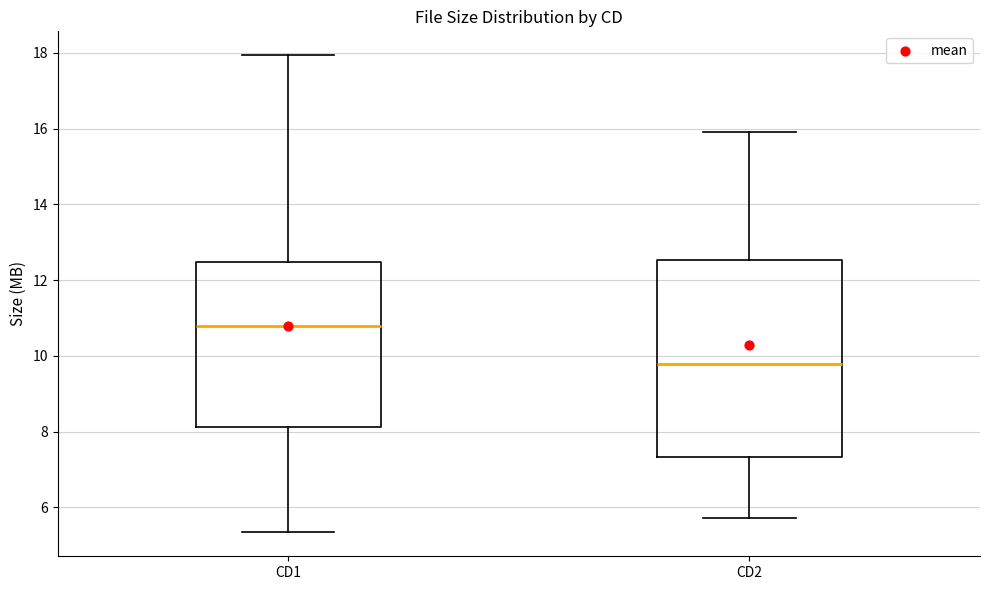

Which box has the lowest median line?

CD2